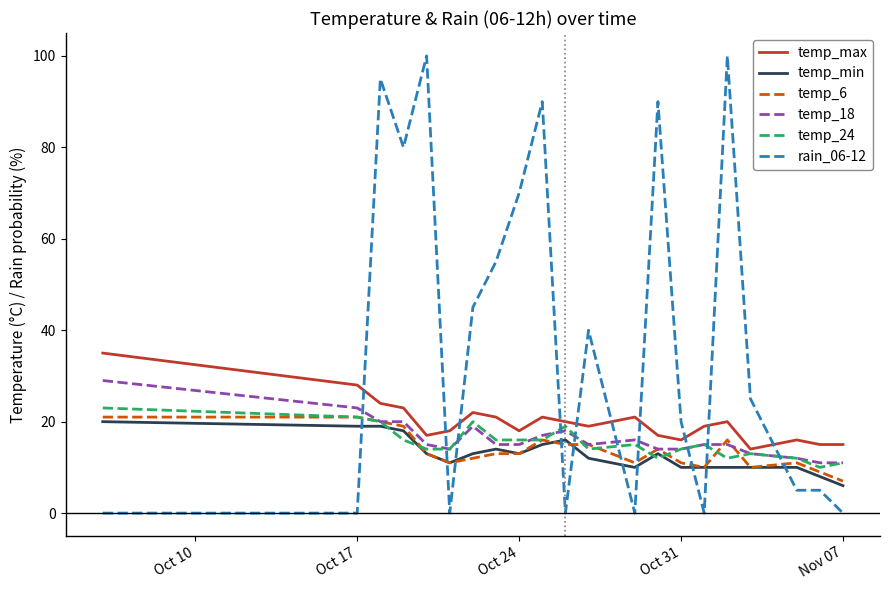

What is the difference between the second highest and second lowest values in the rain_06-12 series?

100